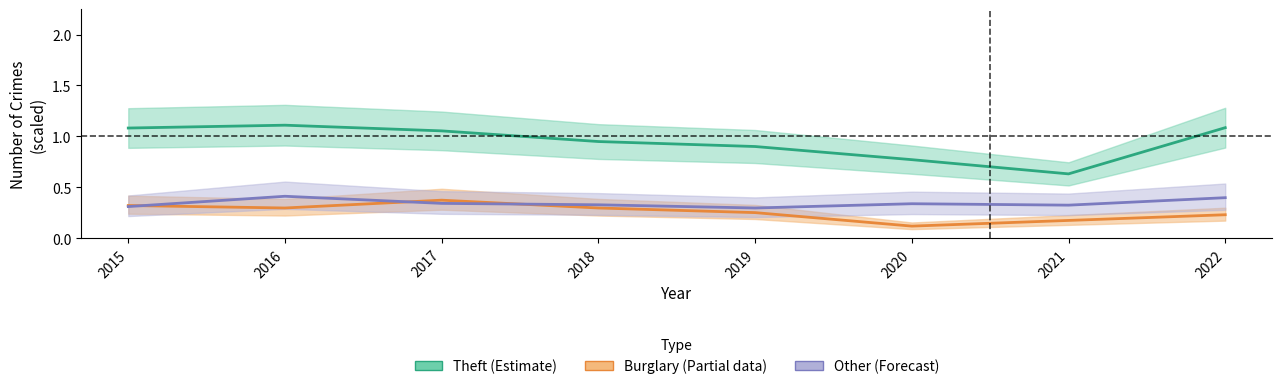

Reading right to left, what are all the values shown in this chart?

Theft (Estimate): 1.1	0.6	0.8	0.9	0.9	1.1	1.1	1.1
Burglary (Partial): 0.2	0.2	0.1	0.3	0.3	0.4	0.3	0.3
Other (Forecast): 0.4	0.3	0.3	0.3	0.3	0.3	0.4	0.3